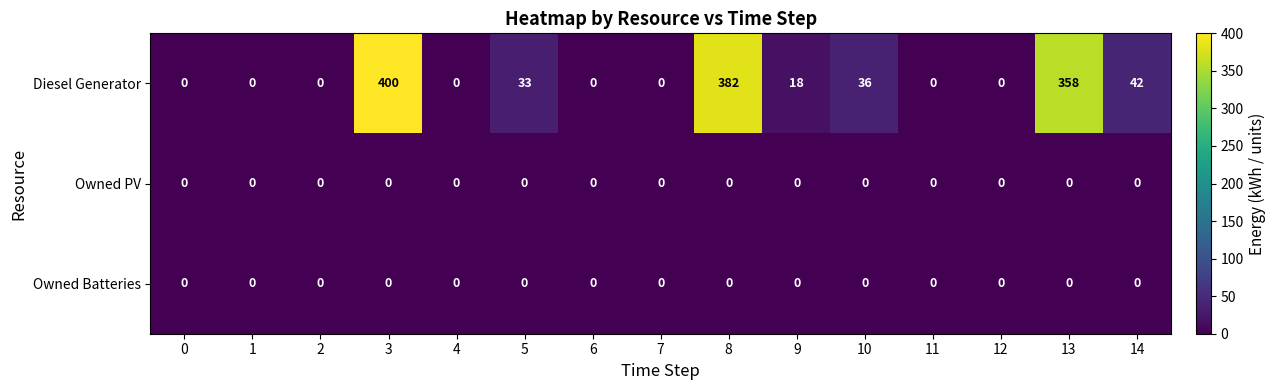

Which series has the largest total across all categories?

Diesel Generator